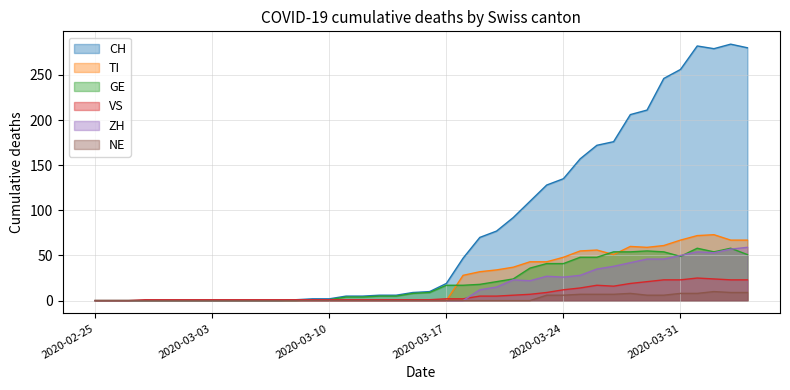

The TI series shows 0 at 2020-03-08. True or false?

True